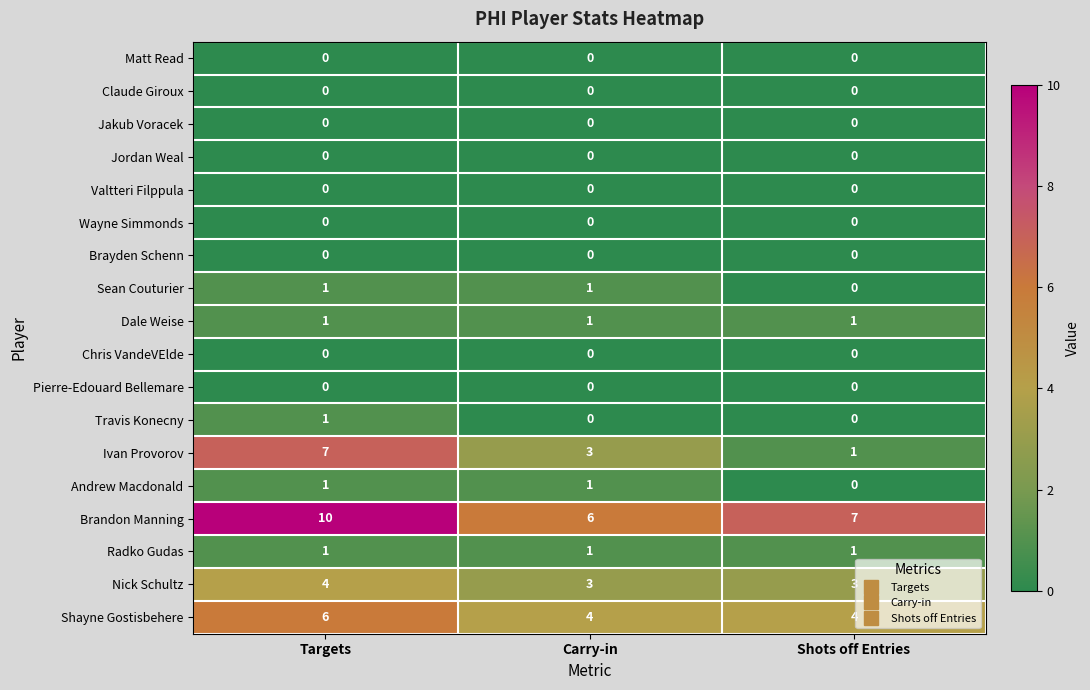

At how many categories does at least one series exceed 9?

1